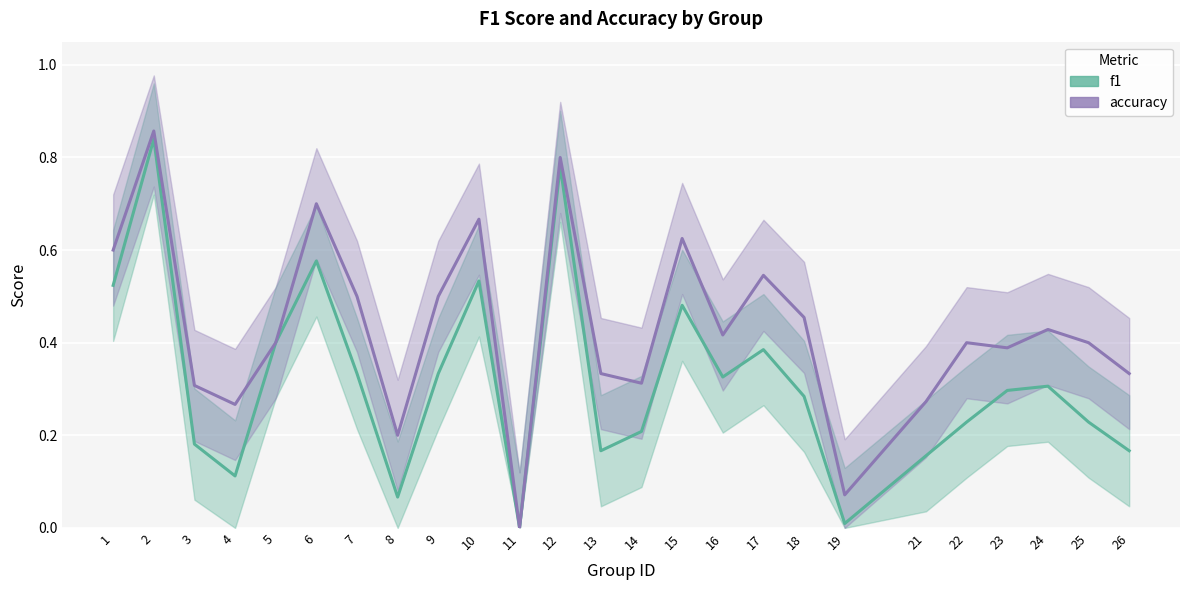

How many categories are shown in the chart?

25